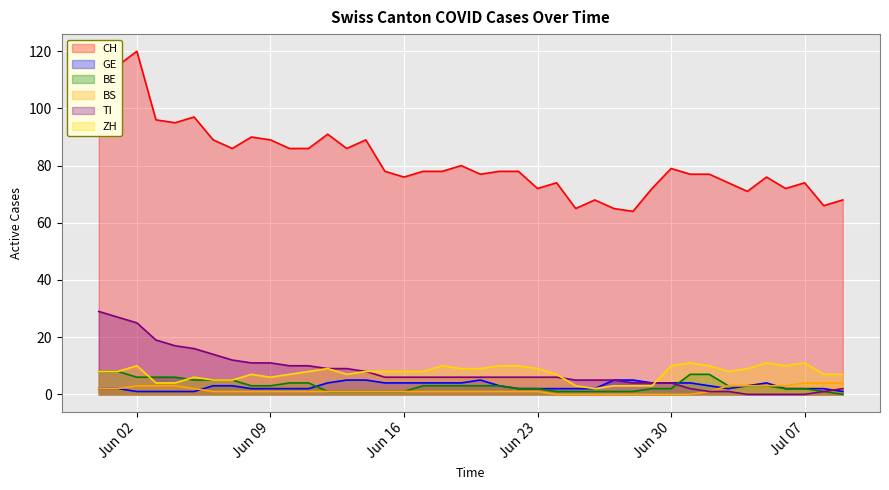

Which series has the largest range (max minus min)?

CH